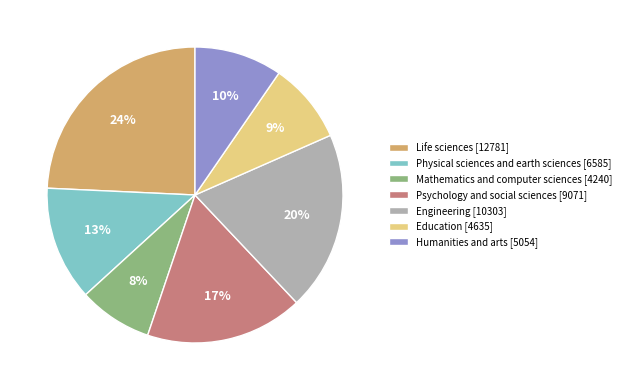

Rank the categories by value from highest to lowest.

Life sciences, Engineering, Psychology and social sciences, Physical sciences and earth sciences, Humanities and arts, Education, Mathematics and computer sciences